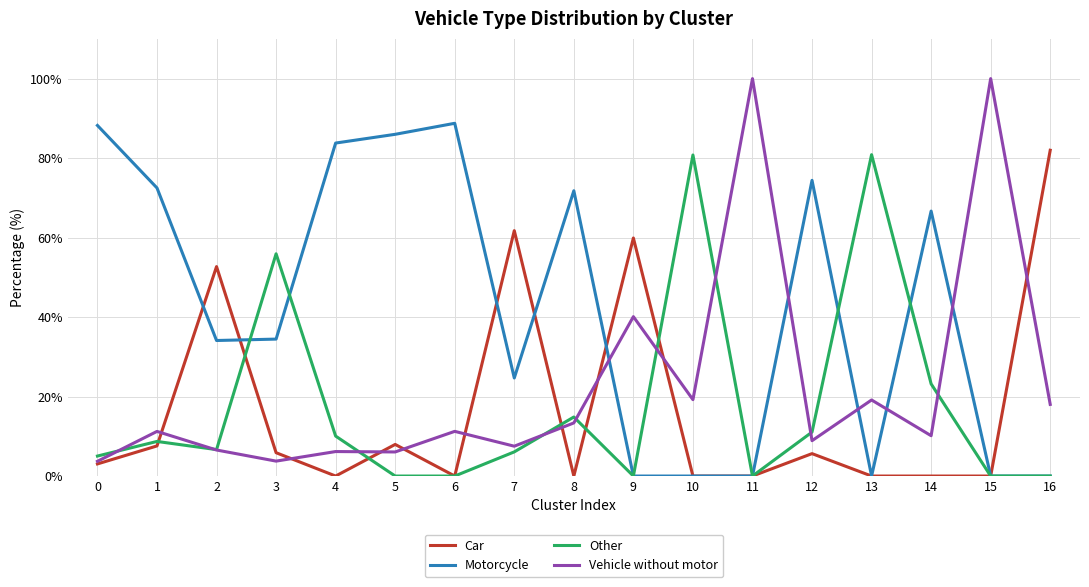

True or false: Motorcycle has a value of 0.0 at 11.

True